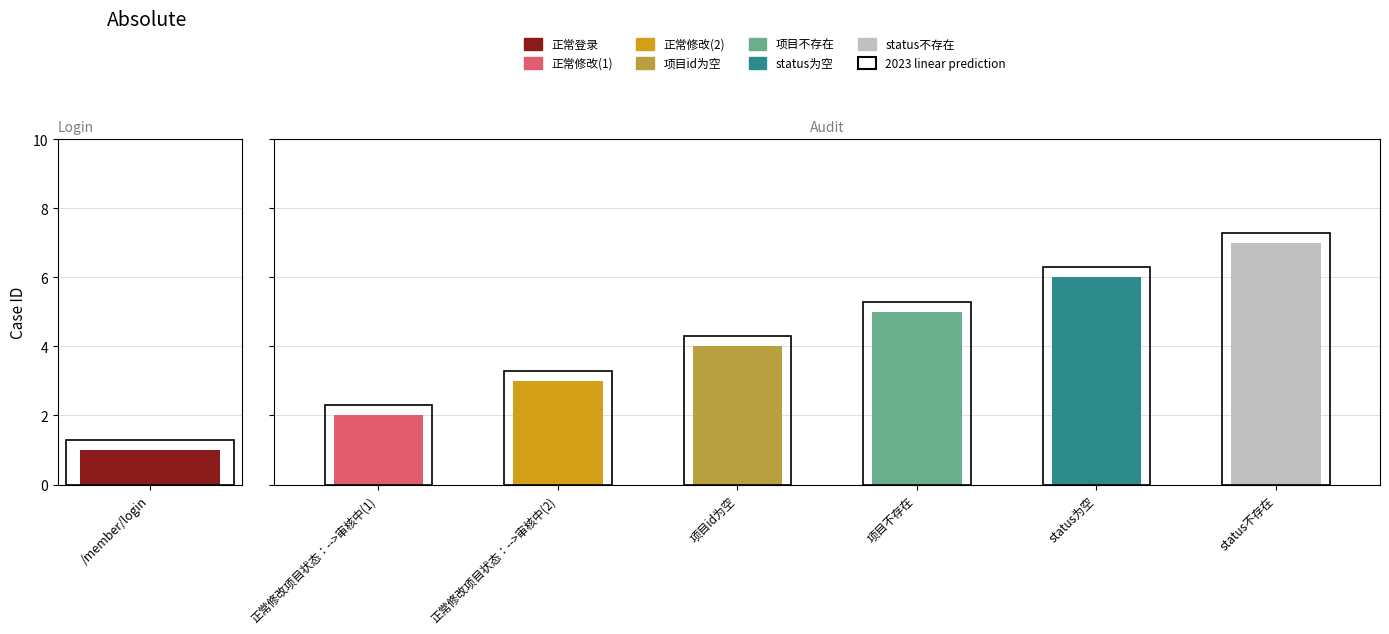

Are the bars horizontal?

No